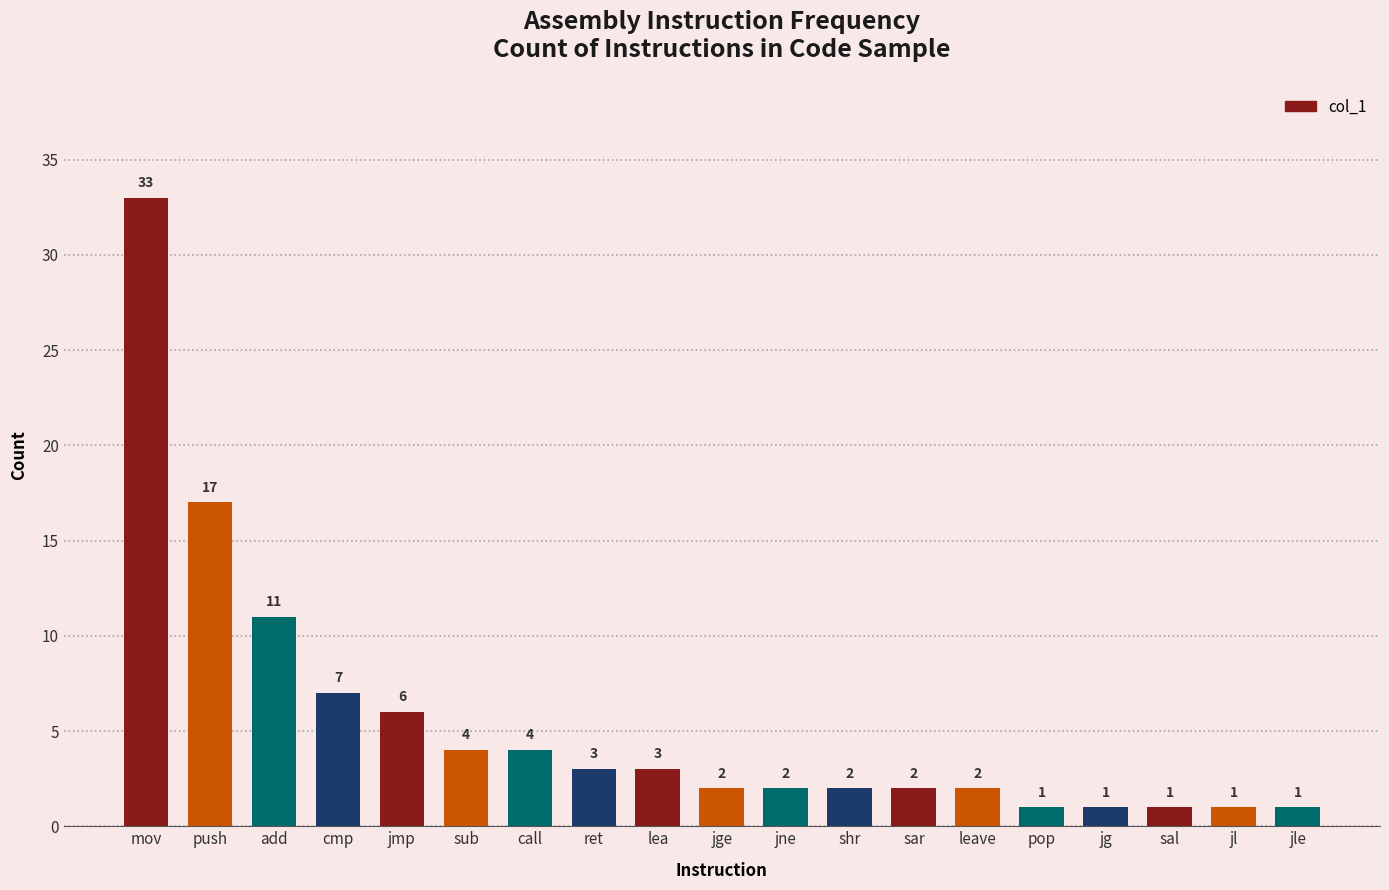

What is the ratio of the value at sal to the value at pop?

1.0